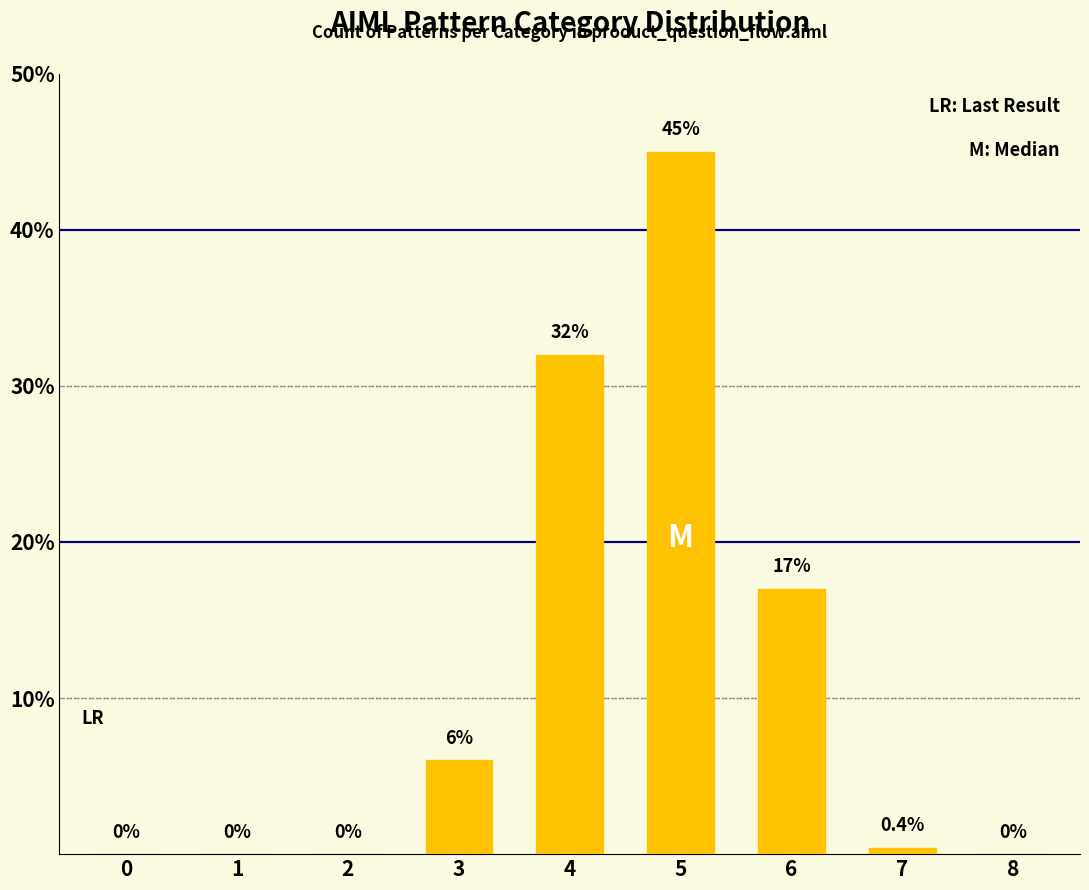

Reading left to right, list all the values displayed in this chart.

0.0	0.0	0.0	6.0	32.0	45.0	17.0	0.4	0.0